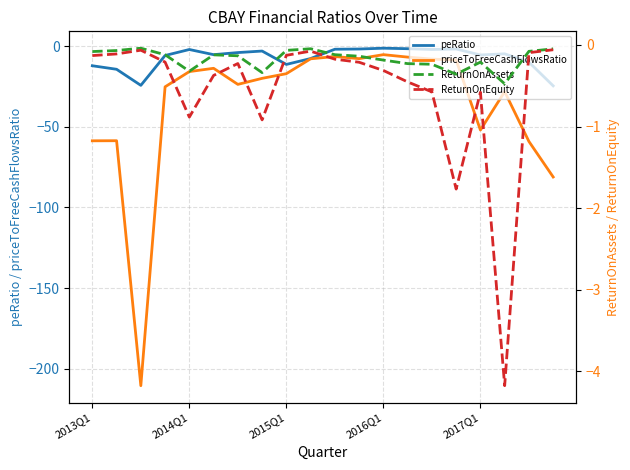

Where is the first local maximum for priceToFreeCashFlowsRatio?

2014Q1